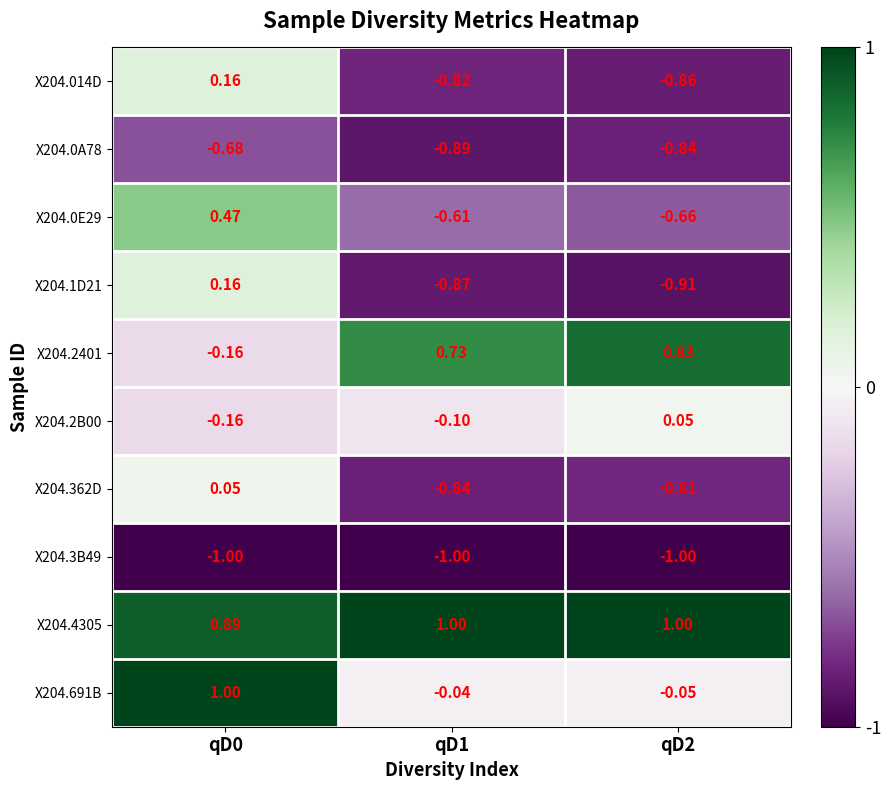

Is the value of X204.2B00 at qD0 greater than the value of X204.691B at qD0?

No